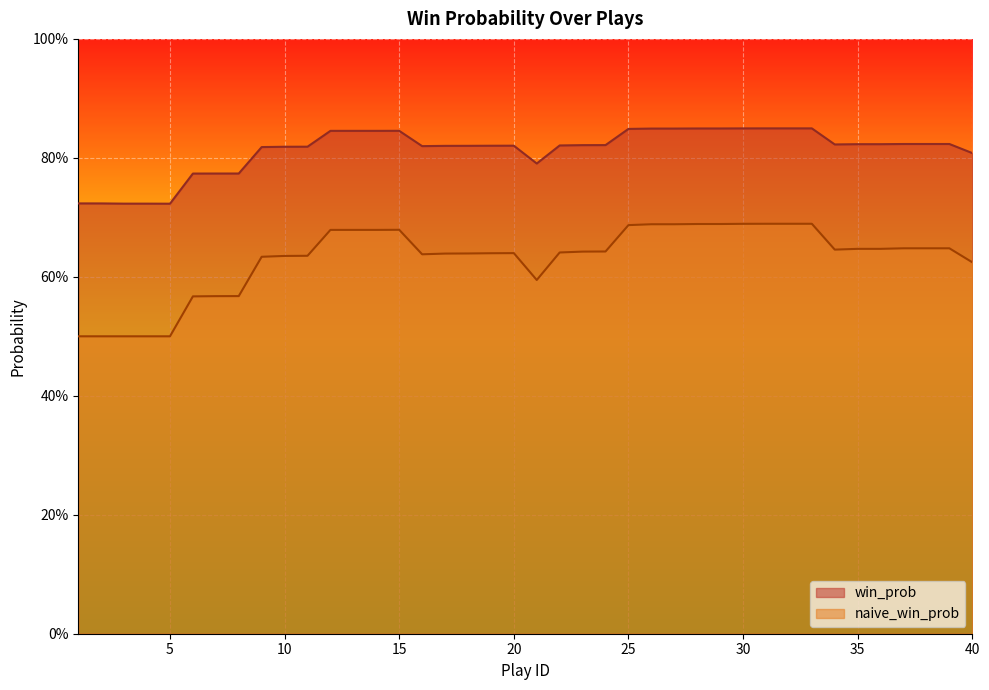

Which category has the lowest value in the naive_win_prob series?

1